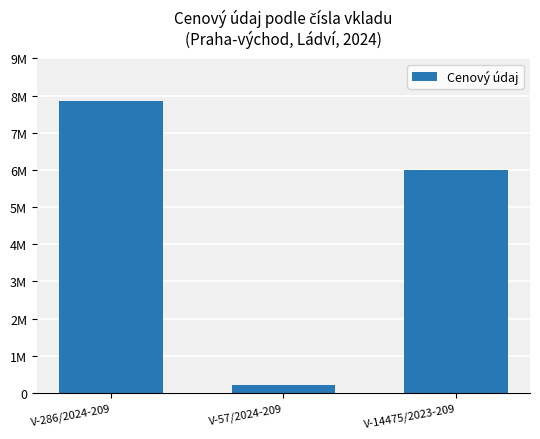

What is the difference between the maximum and minimum values?

7650000